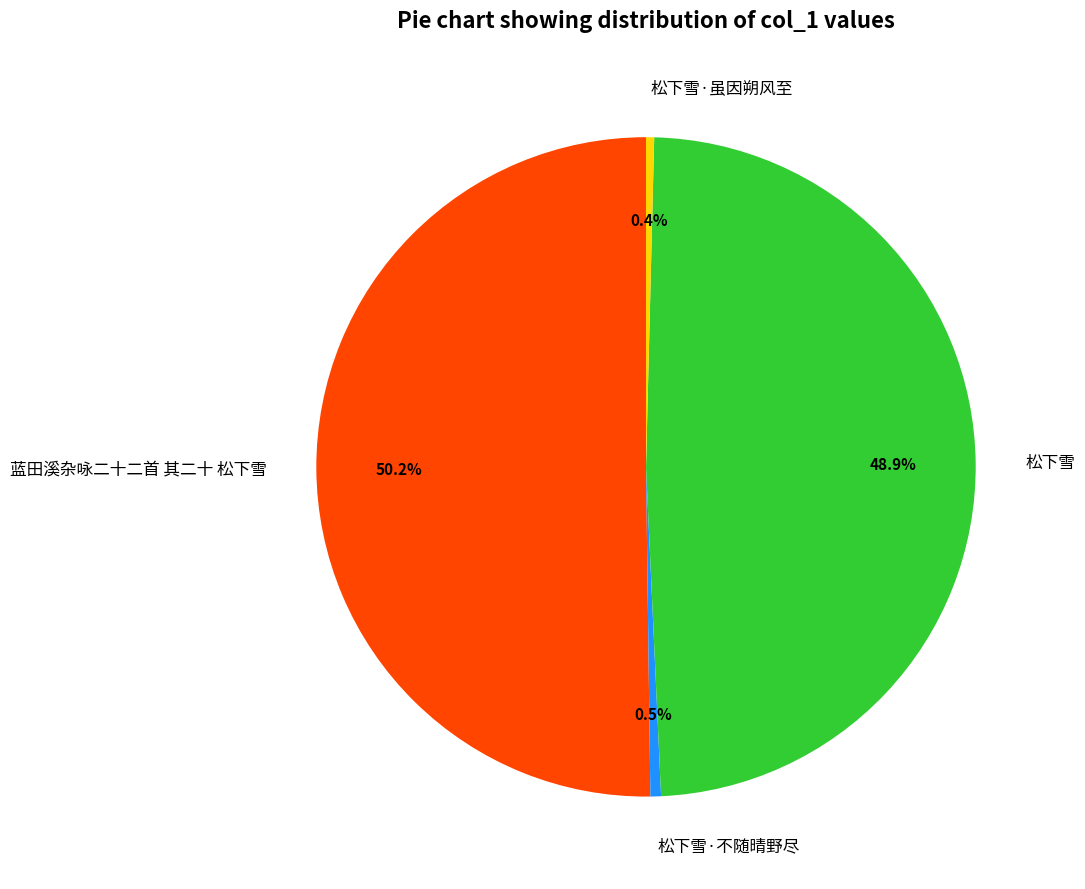

Do 松下雪 and 蓝田溪杂咏二十二首 其二十 松下雪 together represent more than half of the pie?

Yes